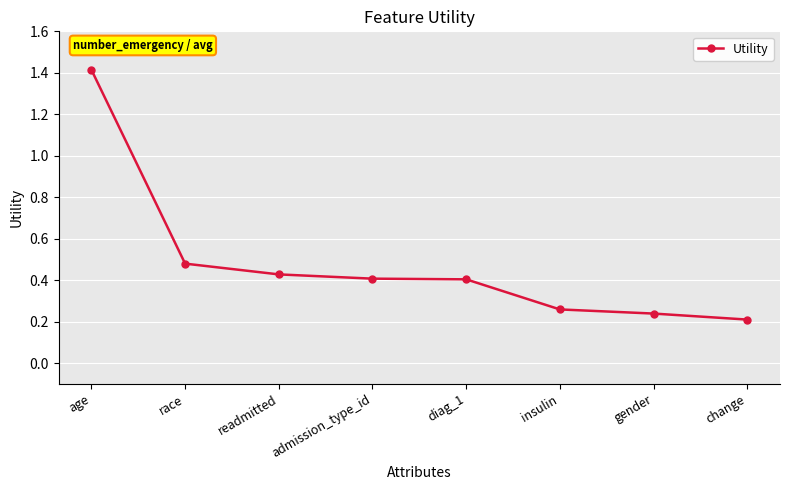

True or false: the data shows 0.4 at diag_1.

True